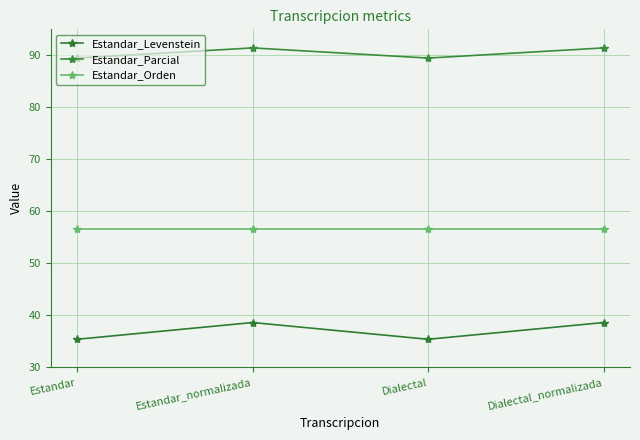

At which label does Estandar_Orden reach its minimum?

Estandar